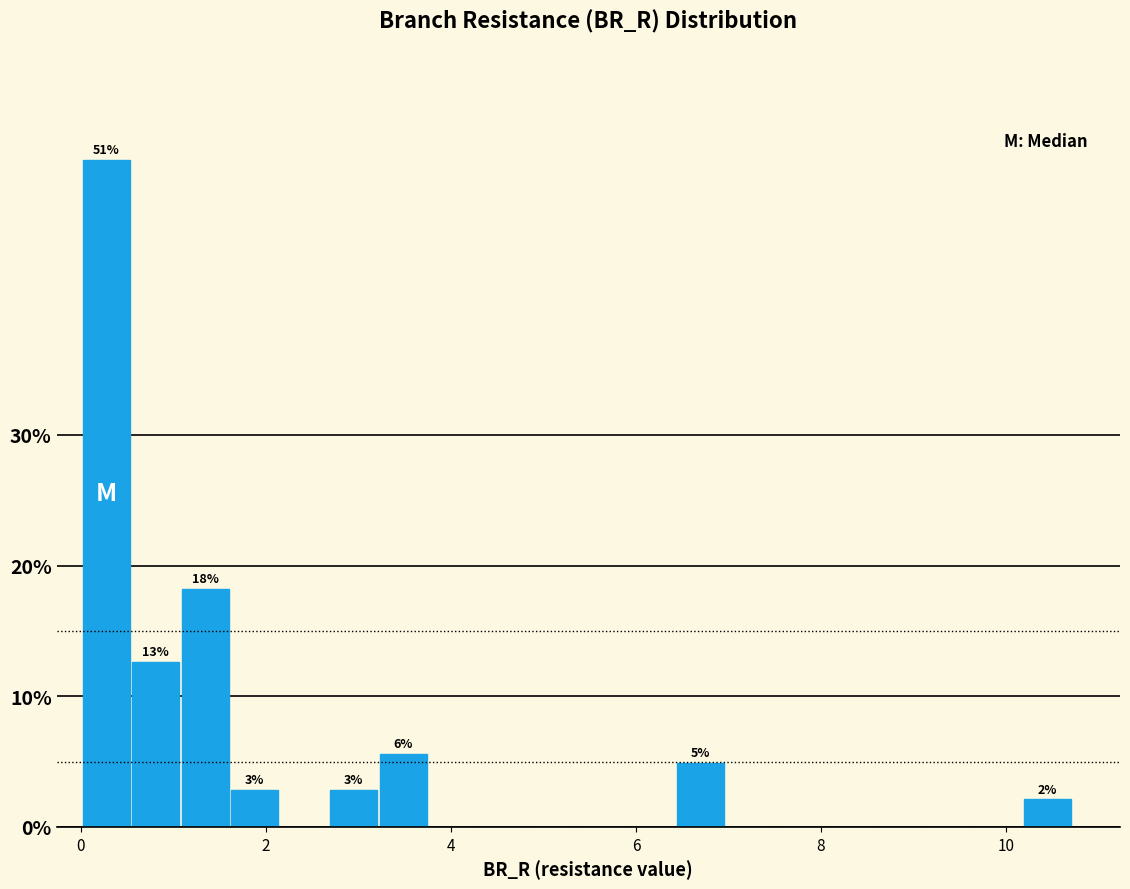

Around what value on the x-axis is the tallest bar? Give the approximate position of its centre, as read against the axis.

0.2